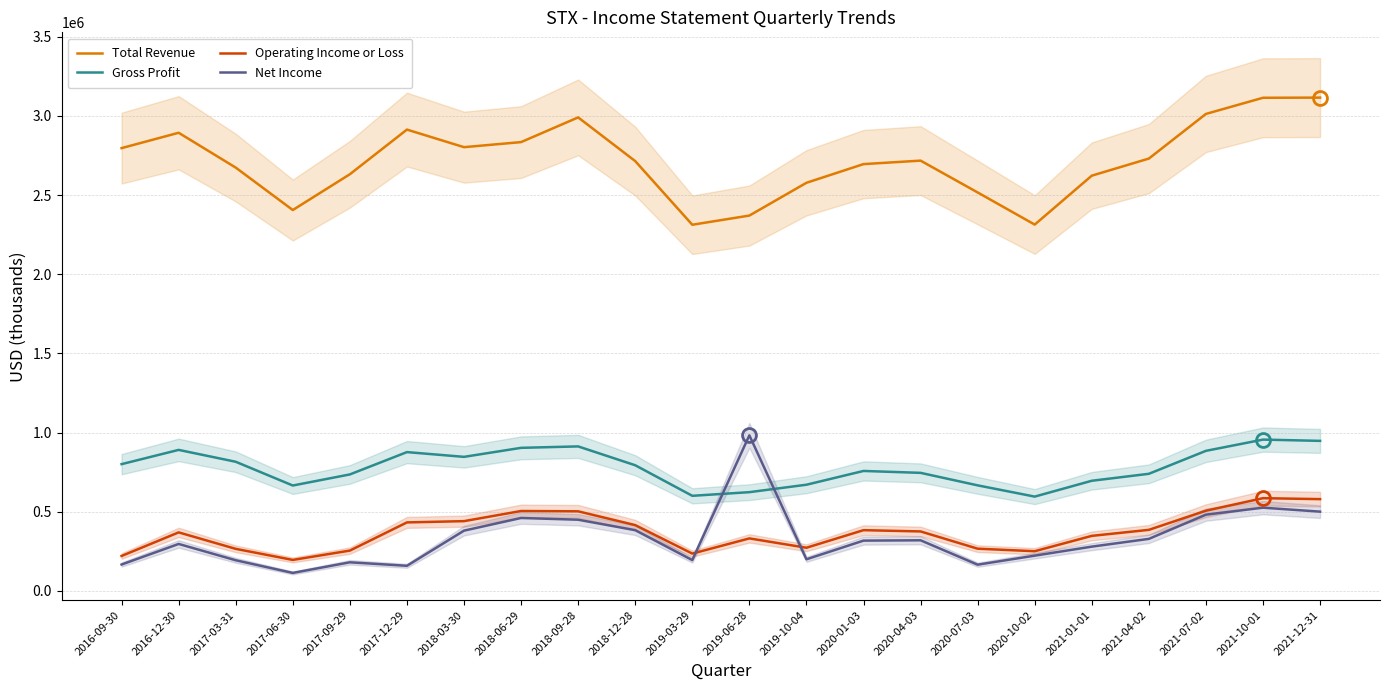

True or false: Operating Income or Loss has more than 1 points higher than both neighbors.

True